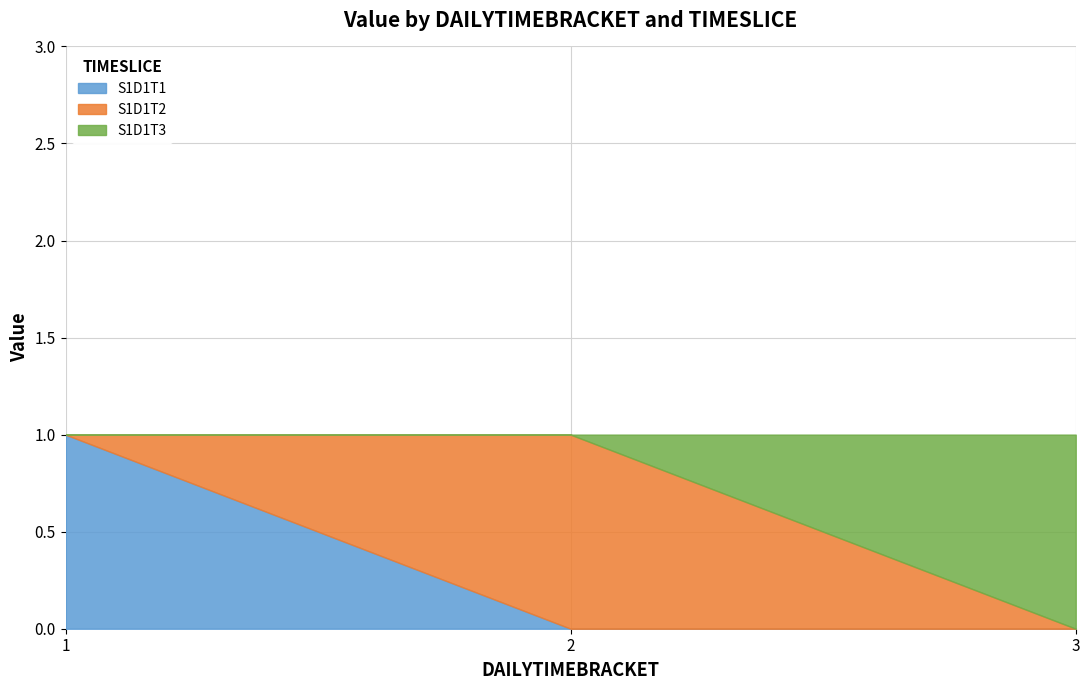

How many categories are shown in the chart?

3